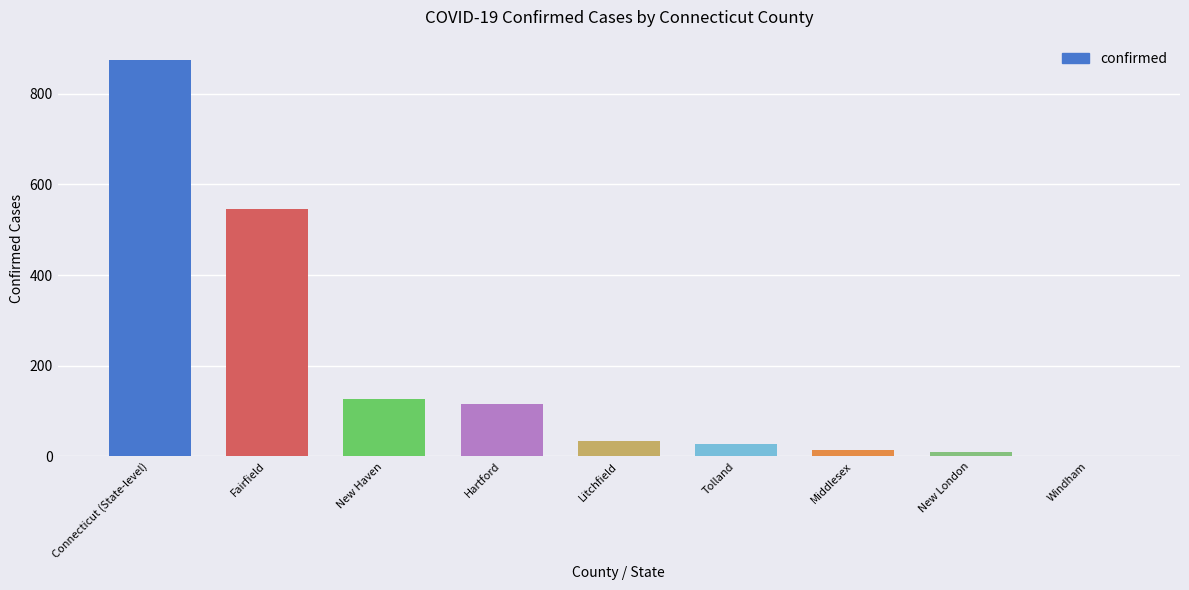

What value does the data have at Litchfield?

33